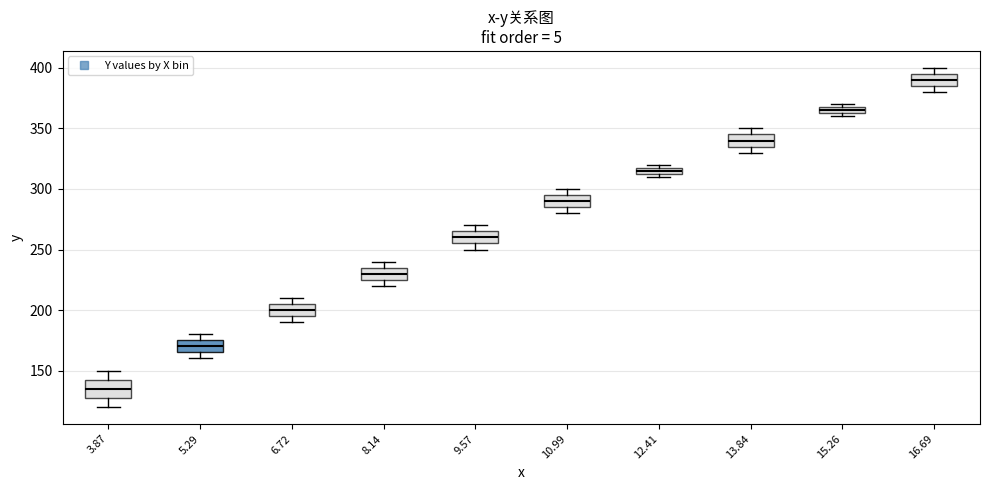

Which box's median line is the lowest?

3.87